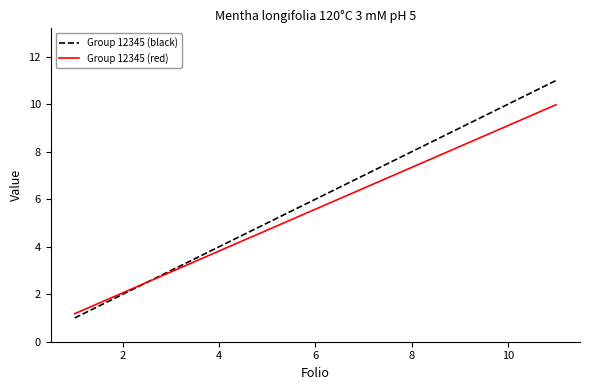

What is the sum of all Group 12345 (black) values?

66.0